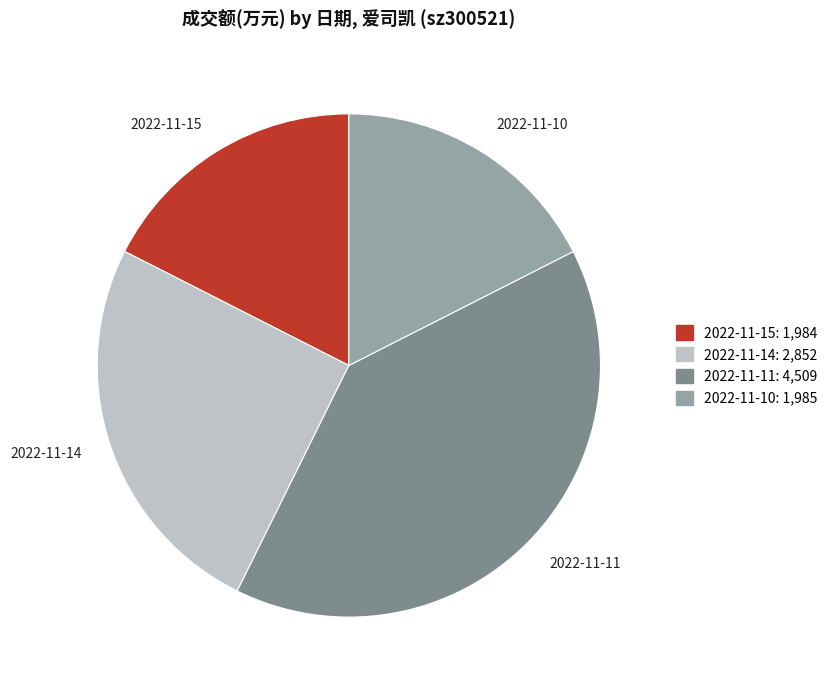

Approximately how many times larger is the value at 2022-11-10 compared to 2022-11-14?

0.7